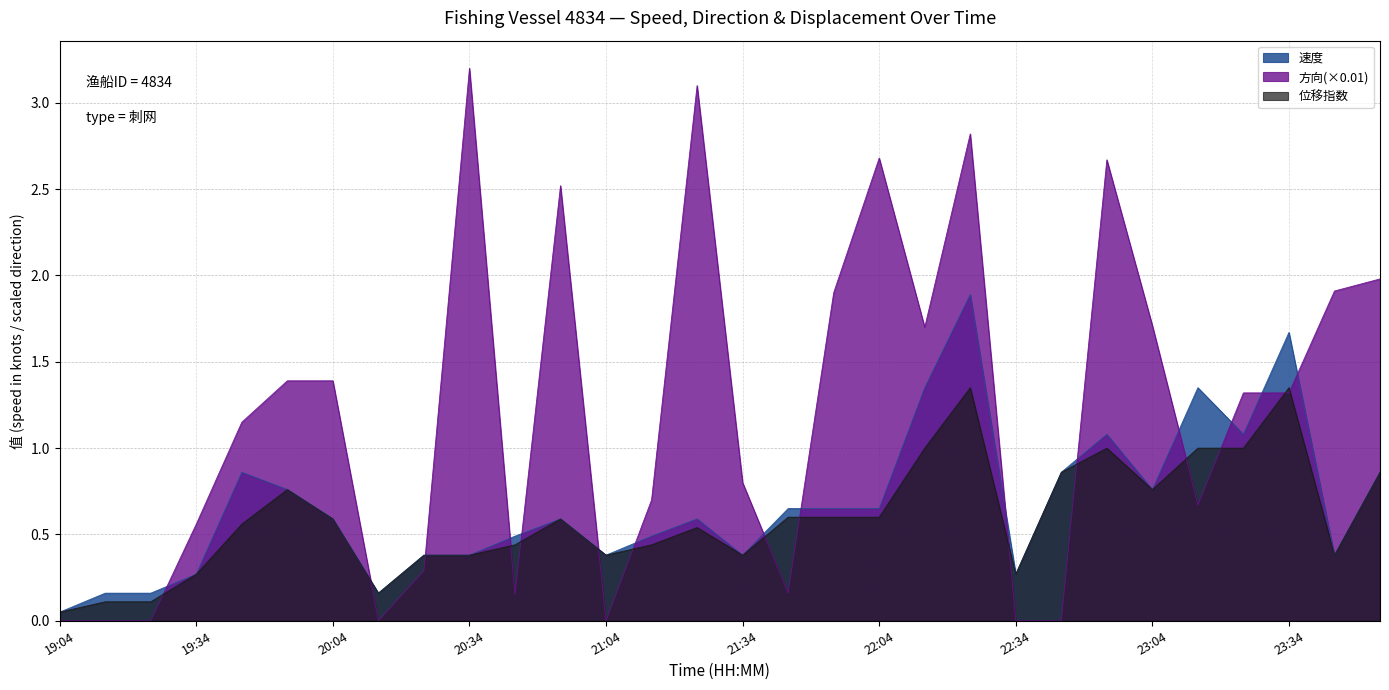

True or false: 位移指数 and 速度 intersect in this chart.

False